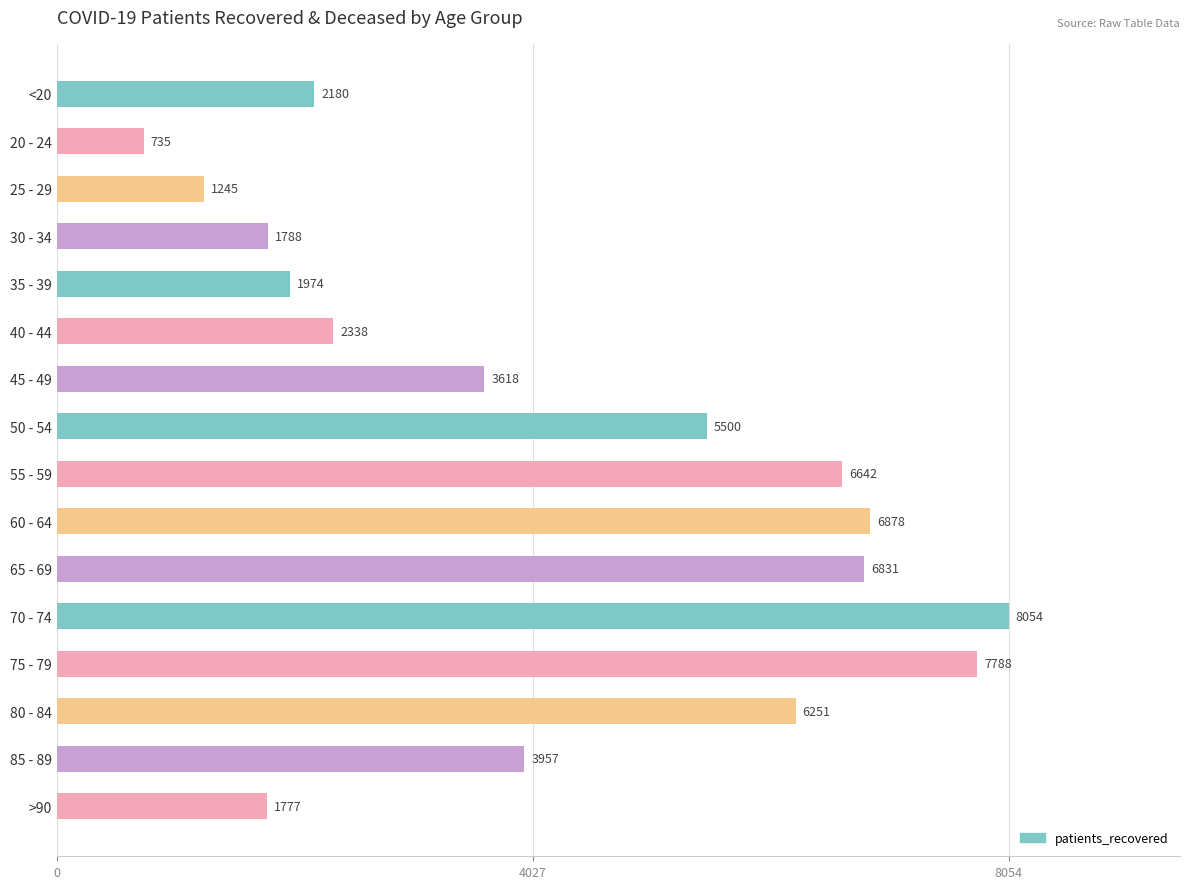

List the labels in order of value, largest first.

70 - 74, 75 - 79, 60 - 64, 65 - 69, 55 - 59, 80 - 84, 50 - 54, 85 - 89, 45 - 49, 40 - 44, <20, 35 - 39, 30 - 34, >90, 25 - 29, 20 - 24